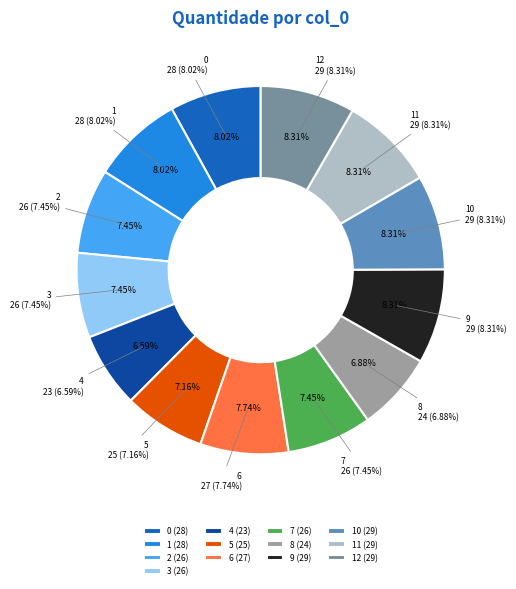

The 12 slice represents 22% of the pie. True or false?

False